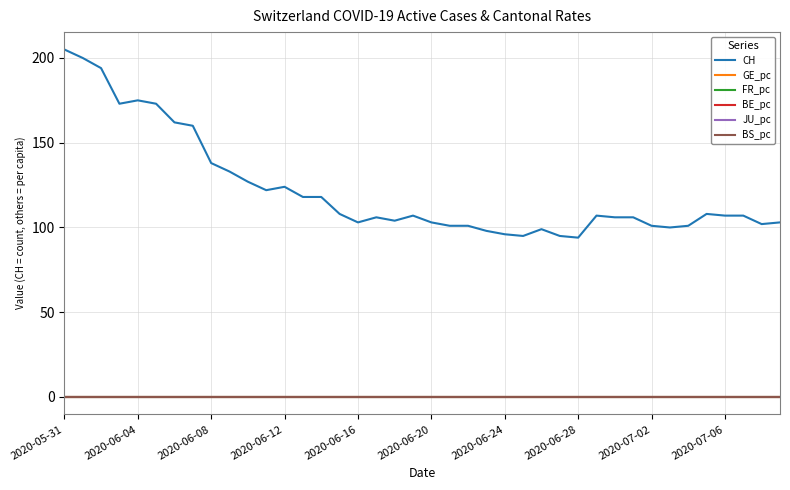

True or false: GE_pc and CH cross at least once.

False